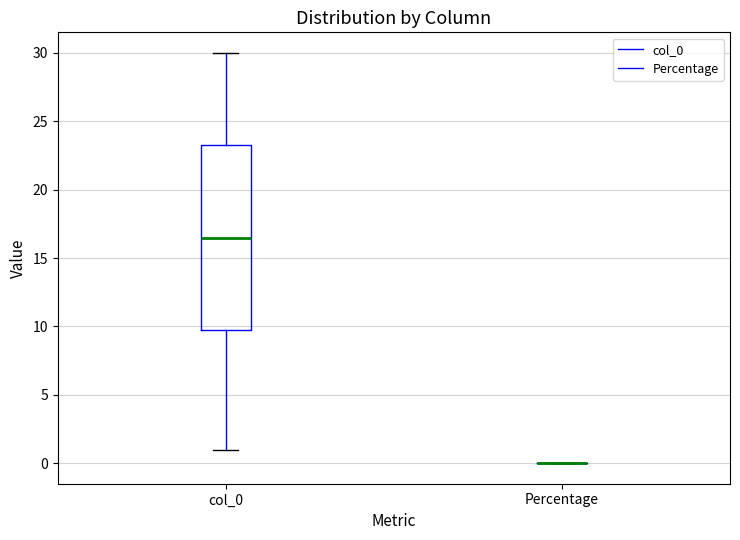

Reading left to right, transcribe this box plot: for each box, give where its median line is, the range the box spans, and where its two whiskers end, as read against the y-axis. The values are not printed on the chart, so give them approximately, as read against the axis.

col_0: median 16.5, box 10.0 to 23.5, whiskers 1.0 to 30.0
Percentage: box collapsed to a line at 0.0, whiskers 0.0 to 0.0